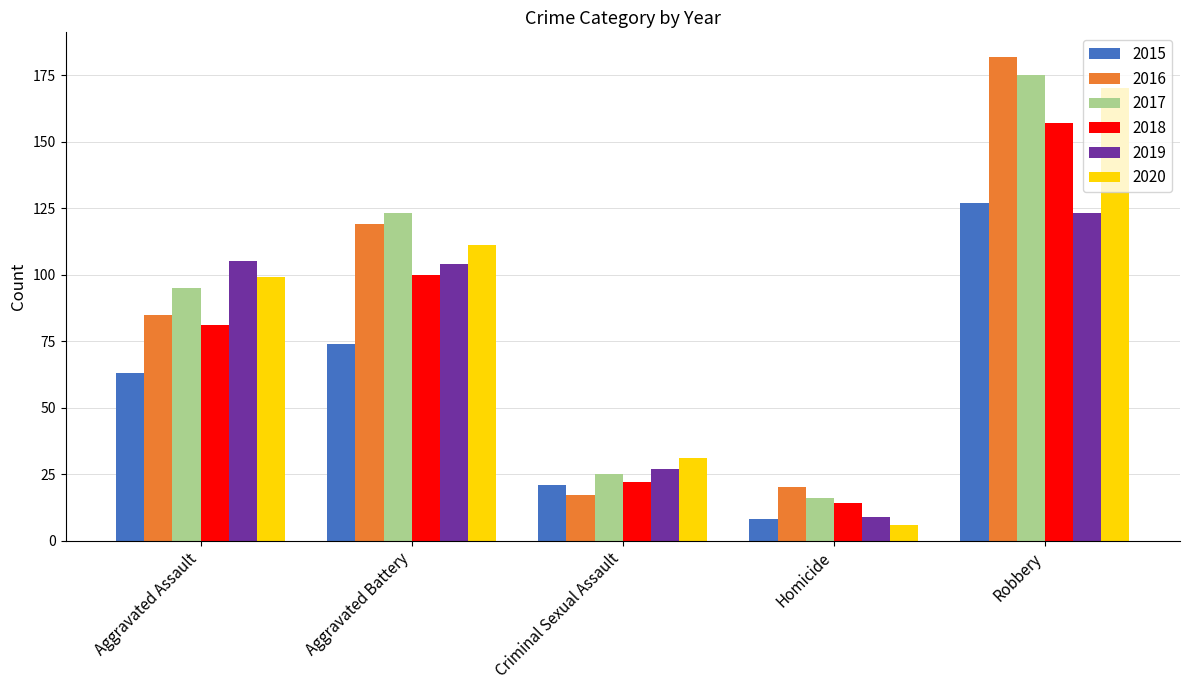

Which label corresponds to the largest value in the chart?

Robbery